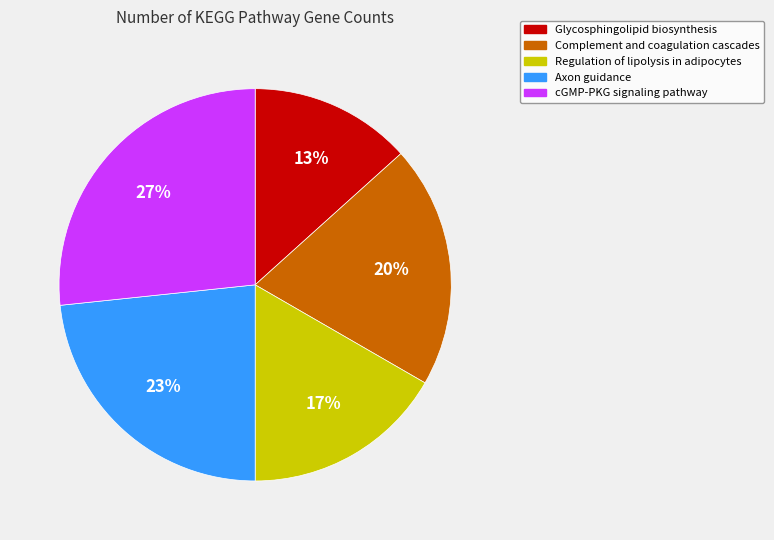

Is there a majority slice in this chart?

No